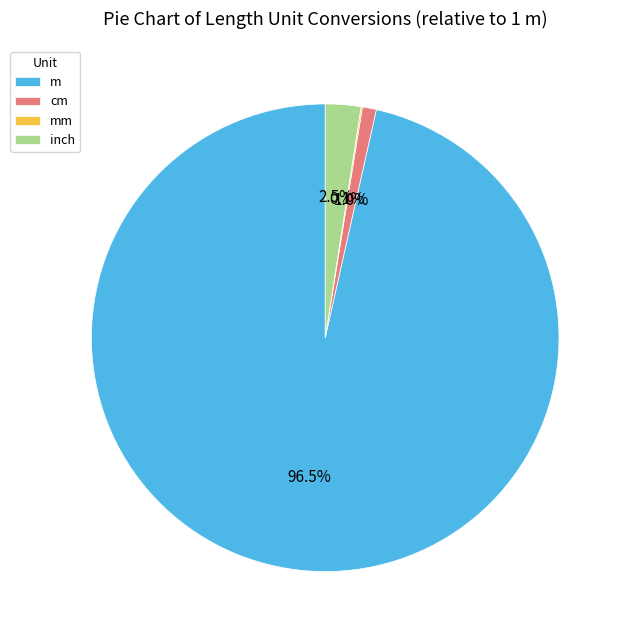

Between inch and m, which is larger?

m